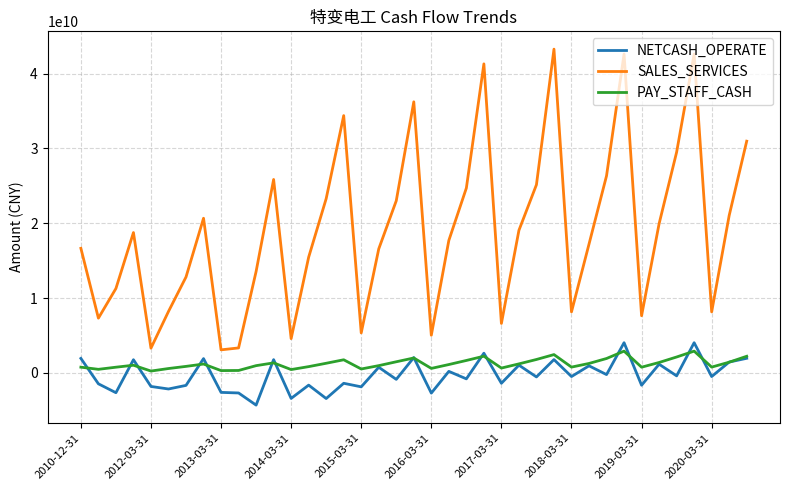

True or false: SALES_SERVICES and NETCASH_OPERATE cross at least once.

False